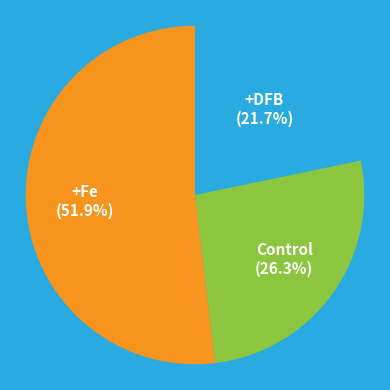

Does +Fe represent more than half of the total?

Yes